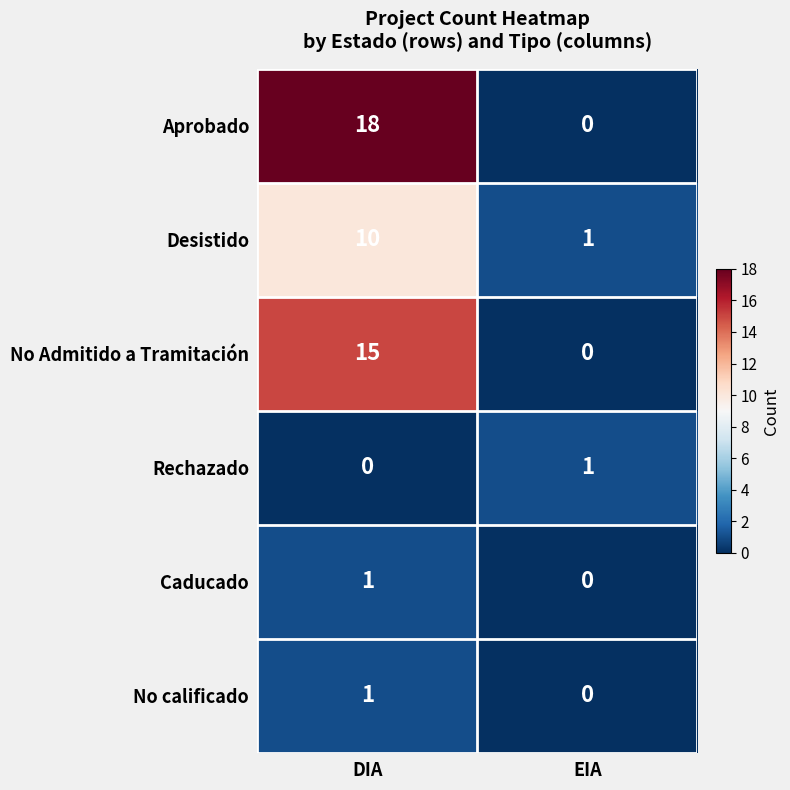

The Rechazado series shows 2 at EIA. True or false?

False